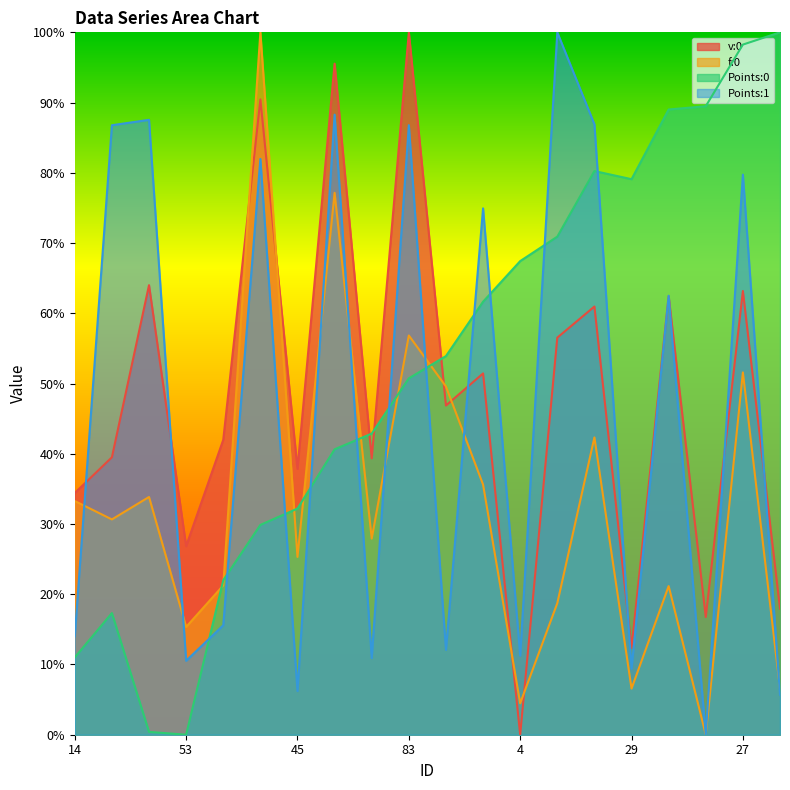

Does the chart have visible grid lines?

No